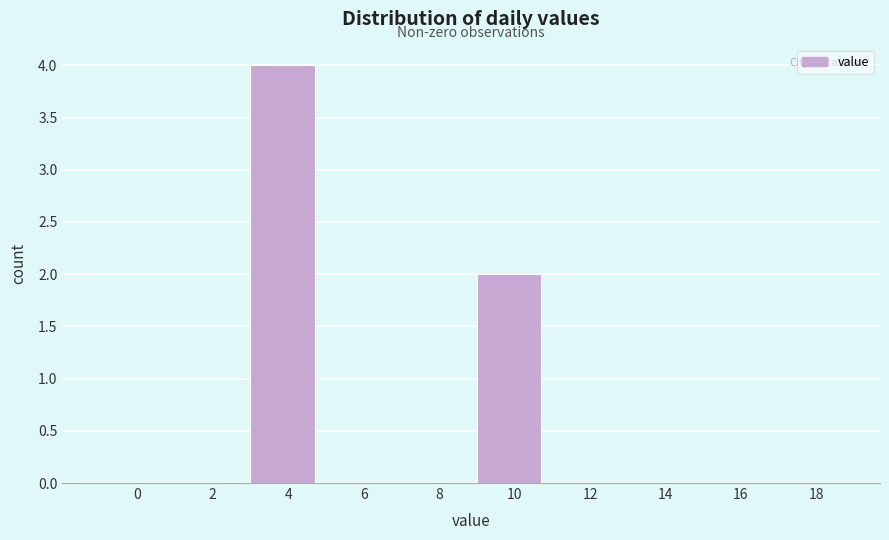

Reading left to right, extract all data points from this chart.

0=0	2=0	4=4	6=0	8=0	10=2	12=0	14=0	16=0	18=0